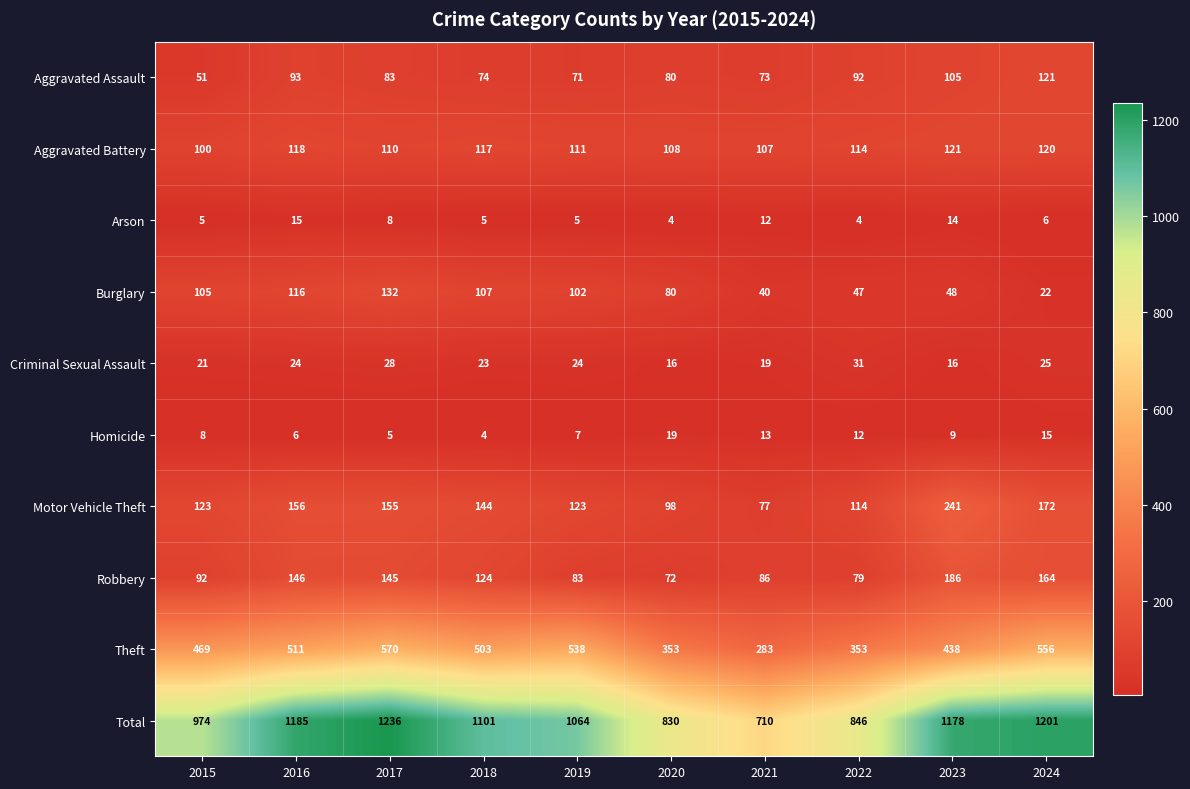

Rank the categories by Robbery value from lowest to highest.

2020, 2022, 2019, 2021, 2015, 2018, 2017, 2016, 2024, 2023